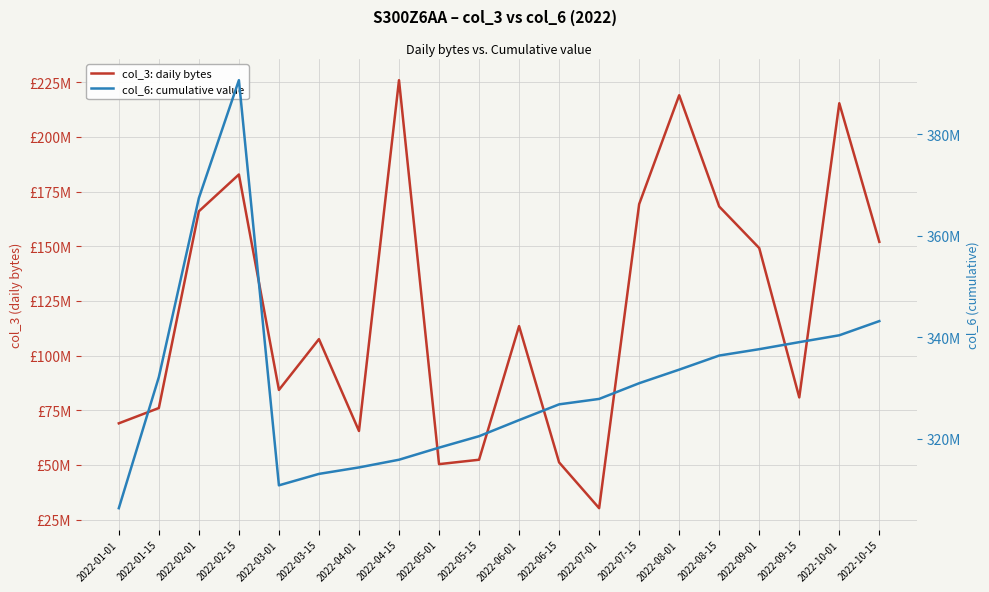

How many lines are shown in the chart?

2